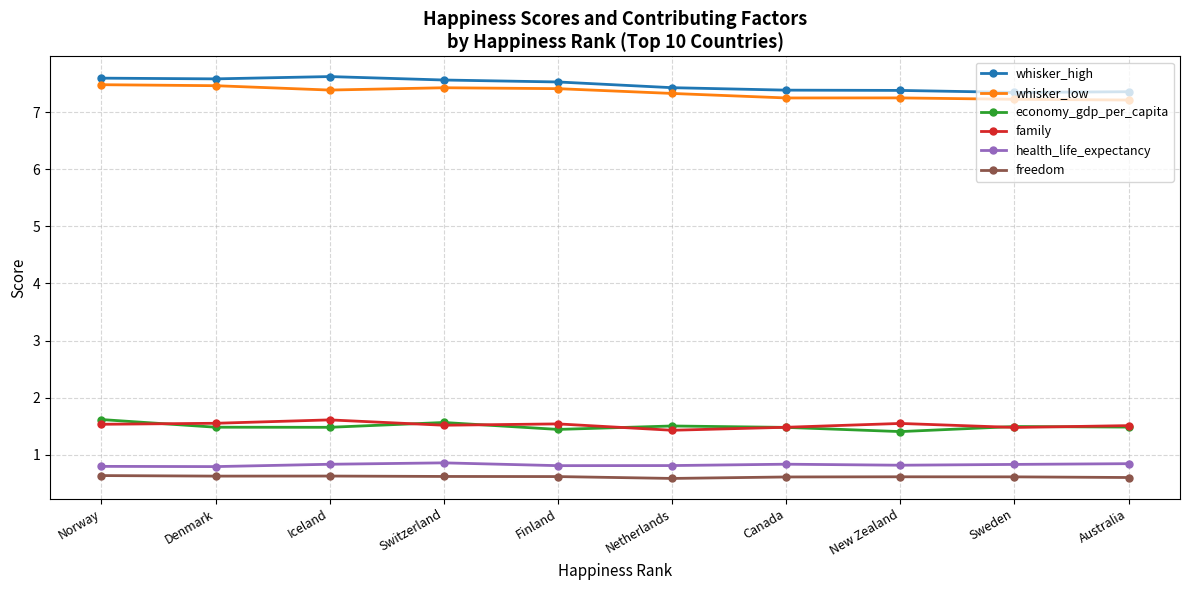

At how many categories does at least one series exceed 5?

10